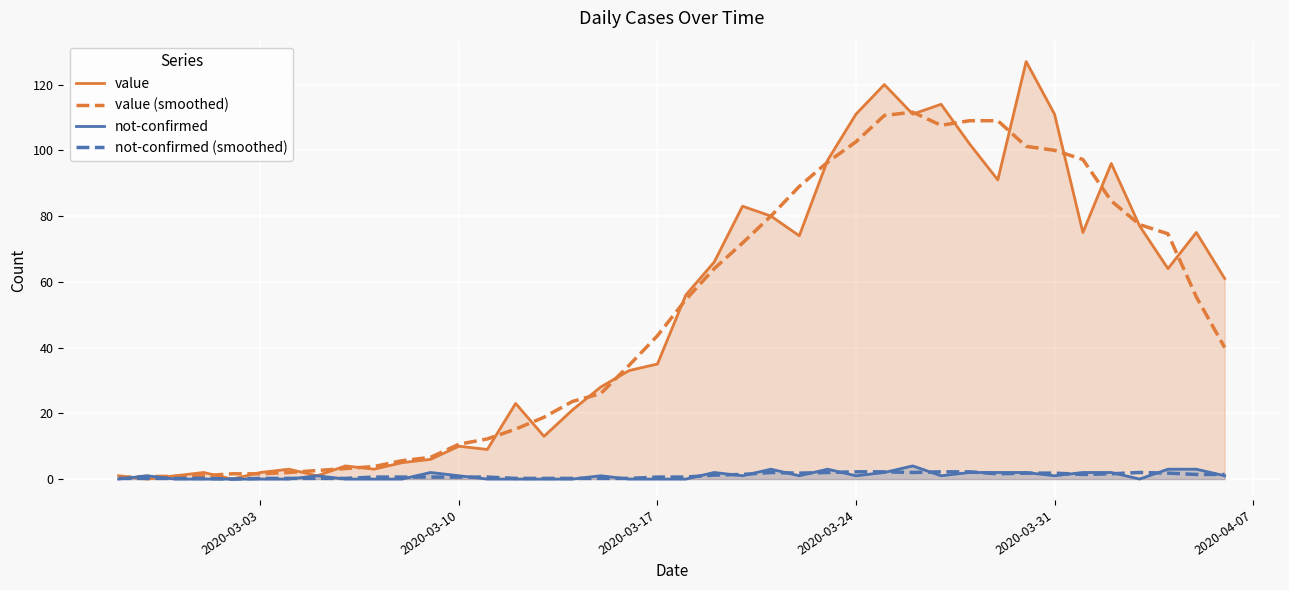

Which series has the largest range (max minus min)?

value